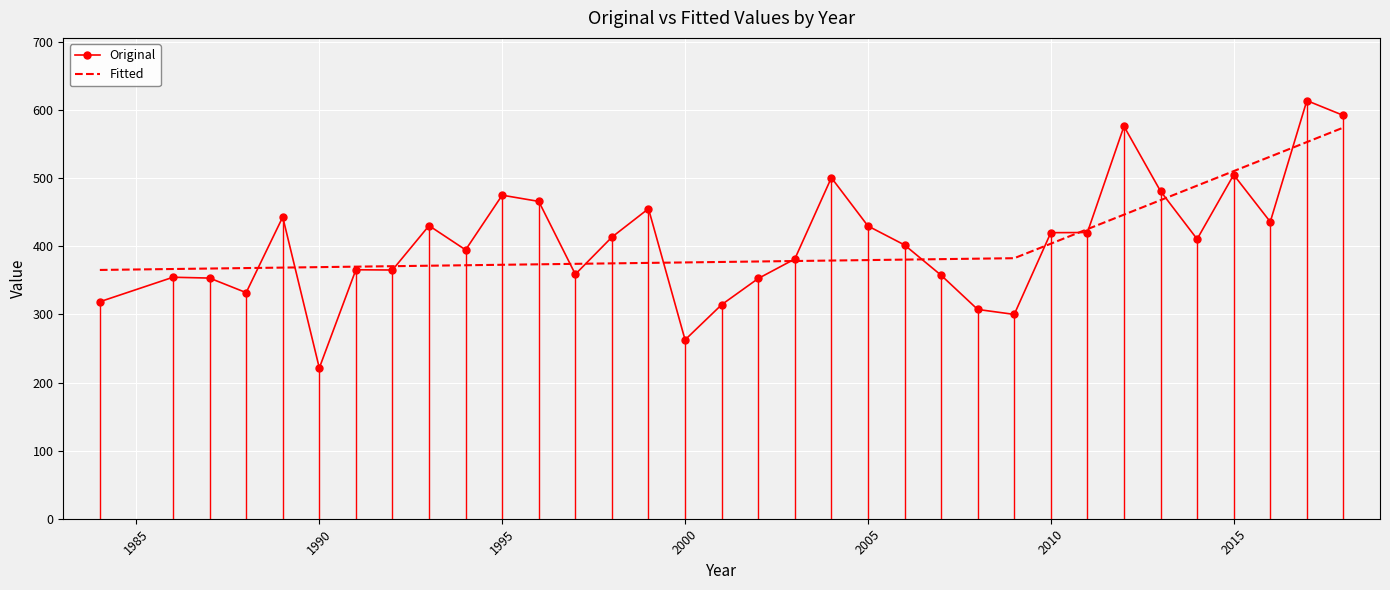

List the series in order of their peak value, highest first.

Original, Fitted